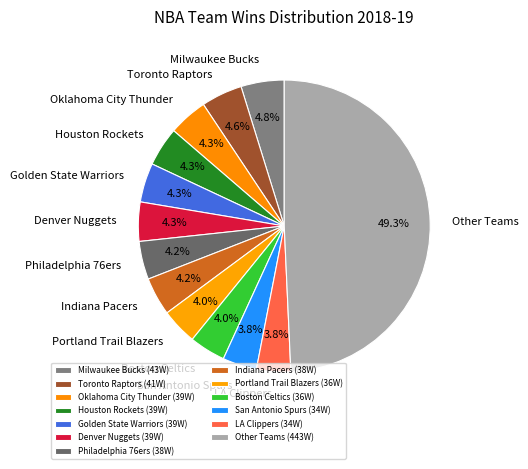

Combined, do Other Teams and Houston Rockets account for over 50%?

Yes